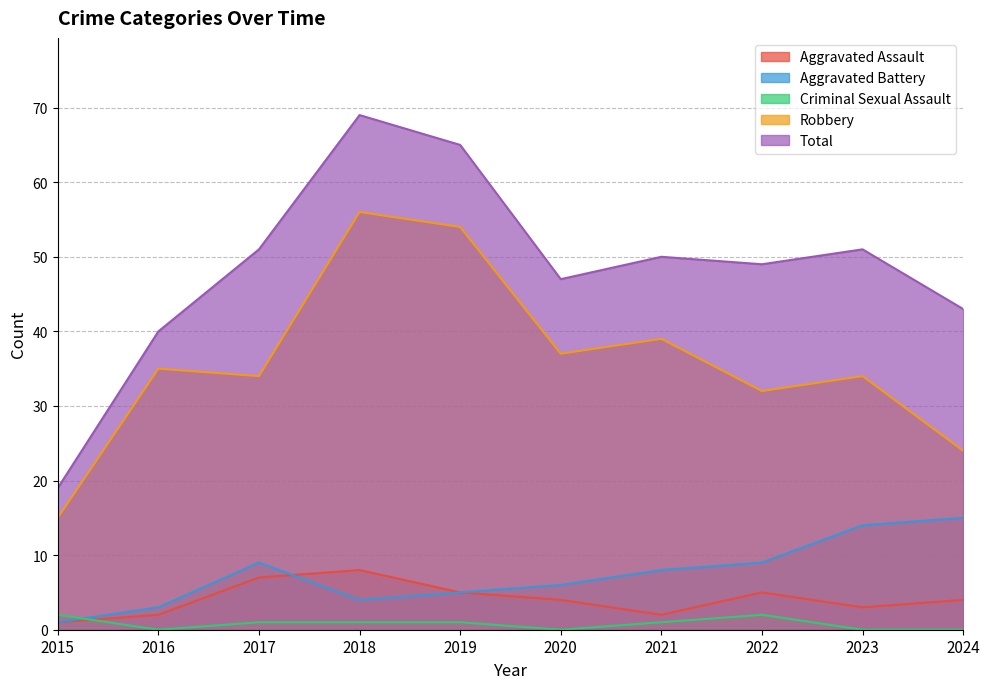

What is the difference between the Aggravated Assault values at 2019 and 2021?

3